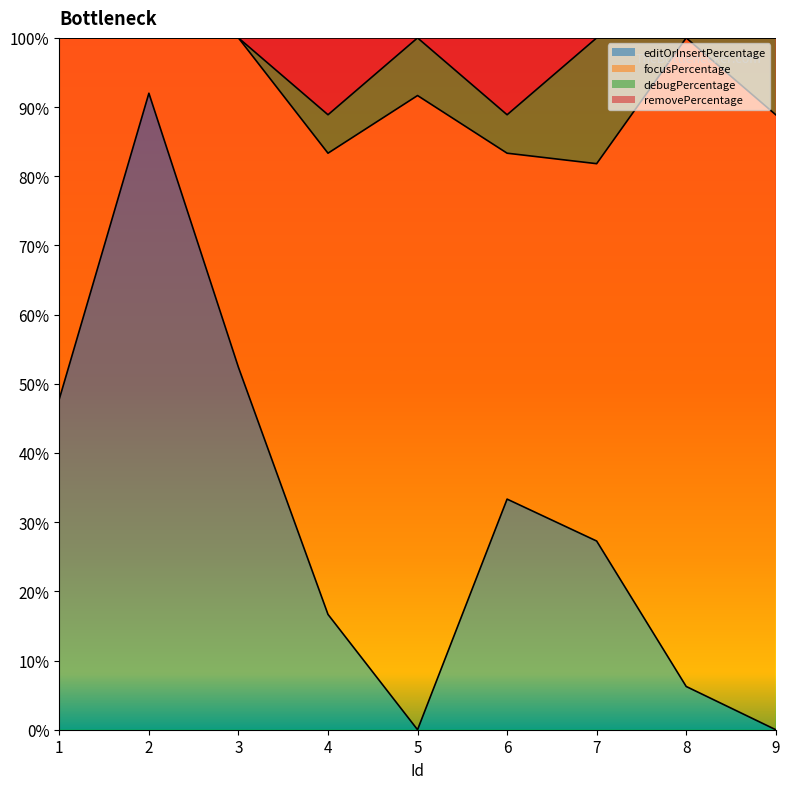

True or false: editOrInsertPercentage has a value of 92.0 at 2.

True